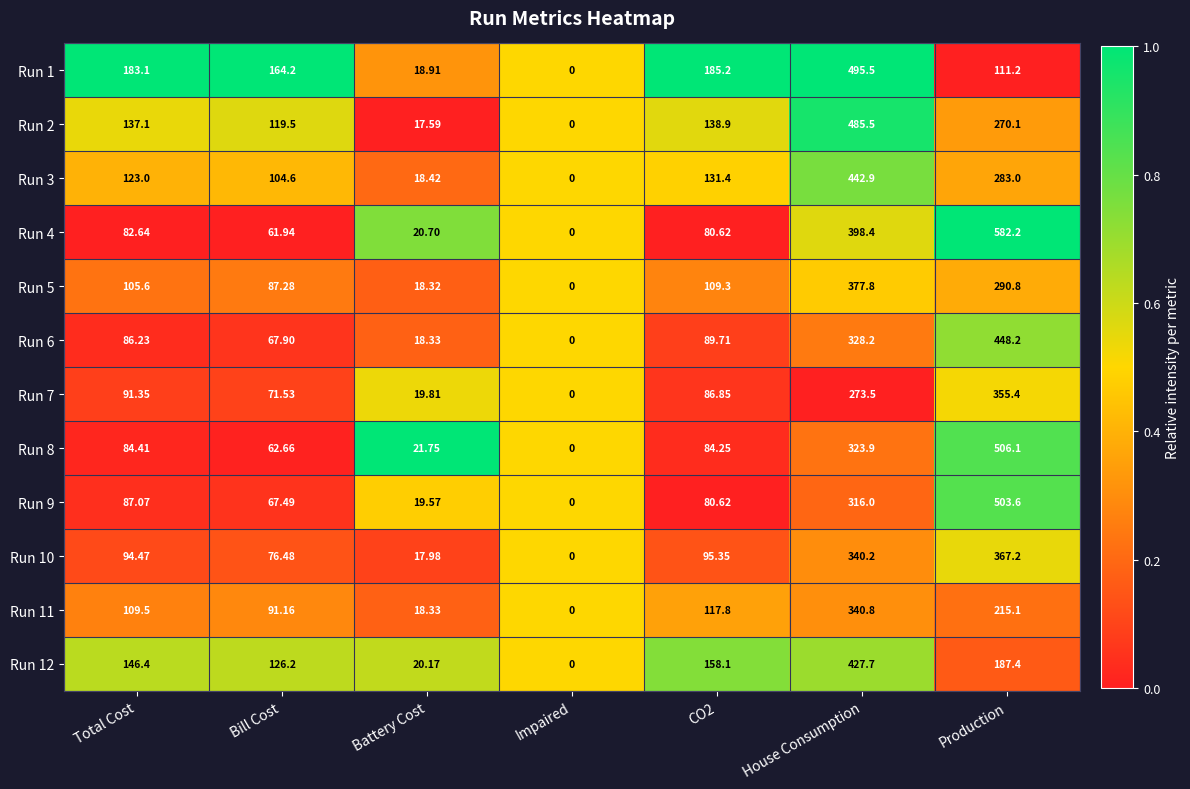

Where is Run 3 nearest to the value 221?

Production